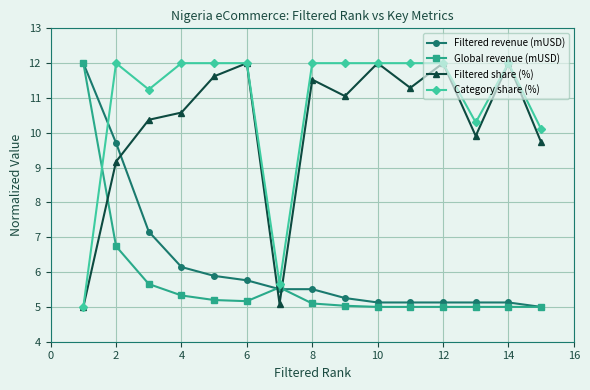

Which series ends up on top after the final intersection of Category share (%) and Global revenue (mUSD)?

Category share (%)